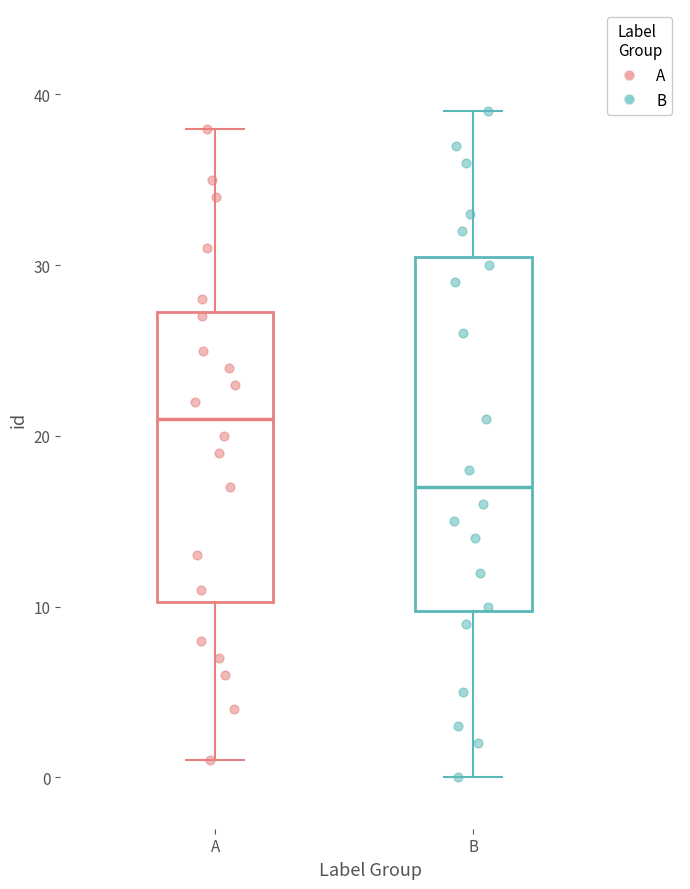

Reading left to right, transcribe this box plot: for each box, give where its median line is, the range the box spans, and where its two whiskers end, as read against the y-axis. The values are not printed on the chart, so give them approximately, as read against the axis.

A: median 21, box 10 to 27, whiskers 1 to 38
B: median 17, box 10 to 31, whiskers 0 to 39